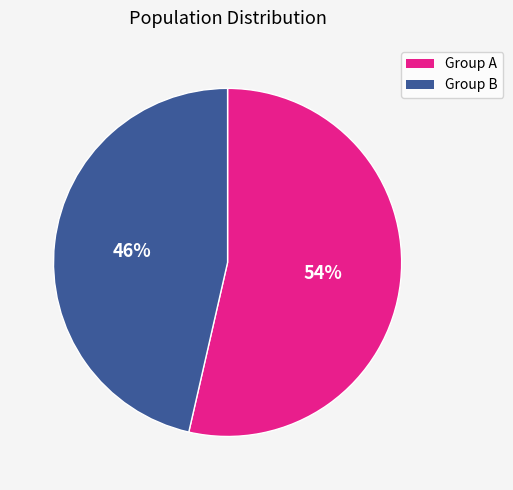

How many segments does this pie chart have?

2